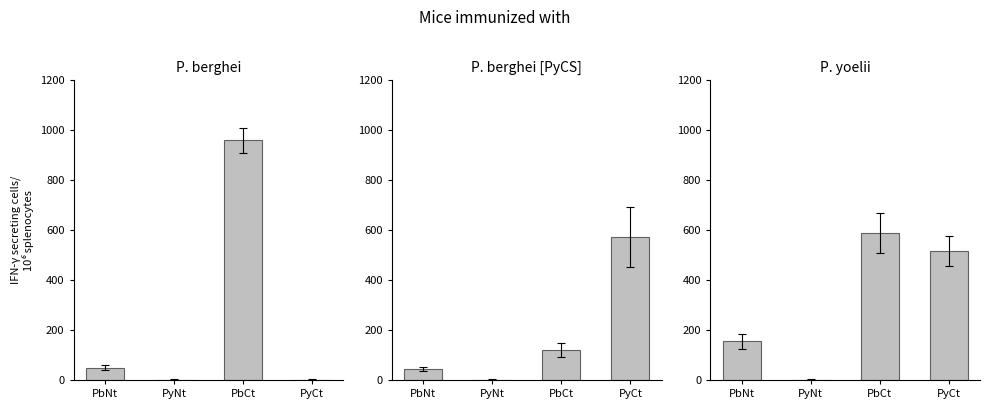

The P. berghei series shows -445 at PyCt. True or false?

False